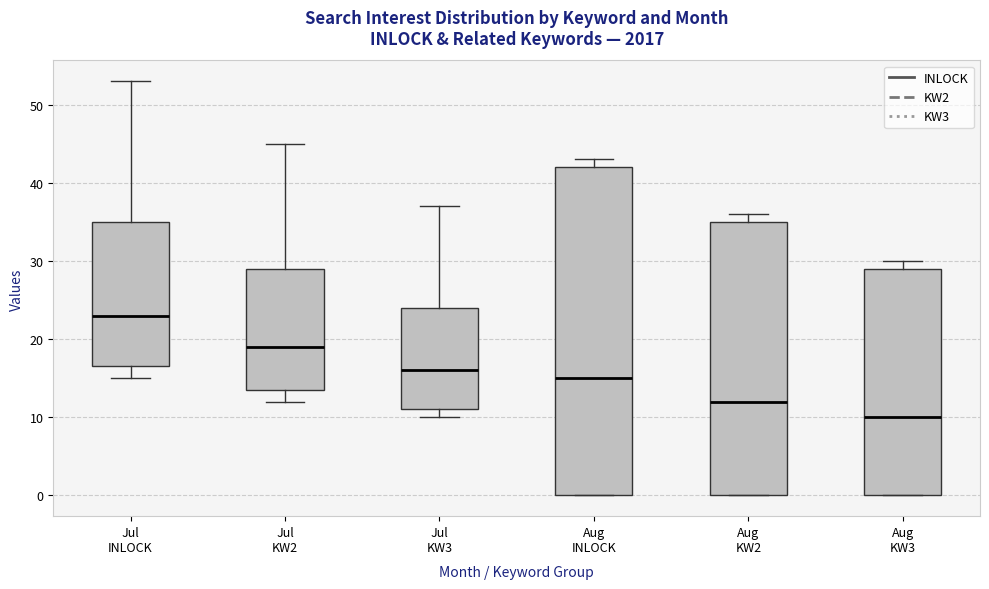

Which box is the tallest, from its lower edge to its upper edge?

Aug INLOCK